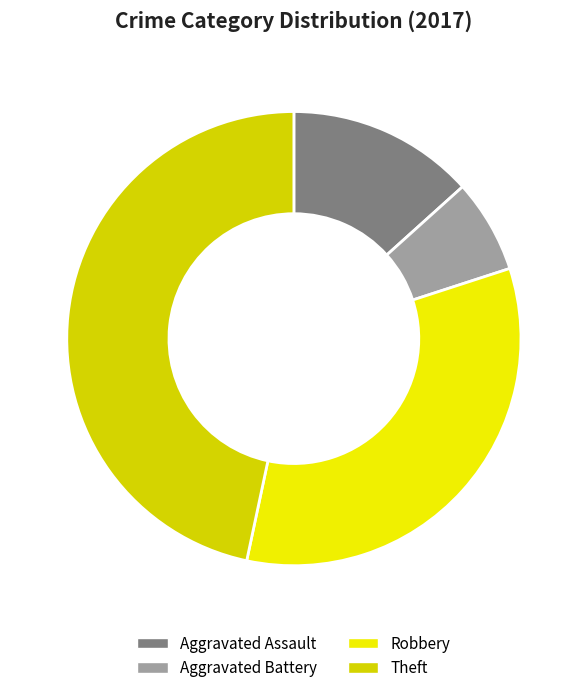

What percentage is the Robbery slice, to the nearest percent?

33%